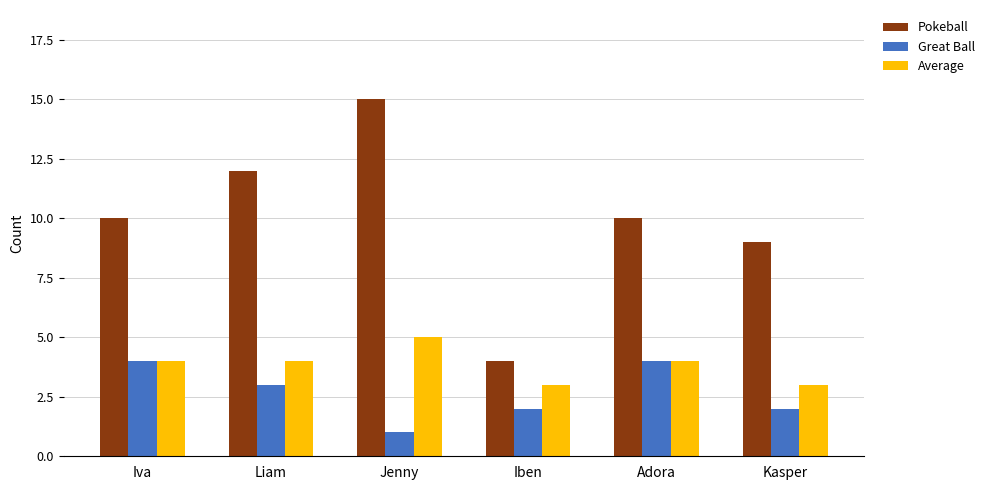

Does the chart contain stacked bars?

No